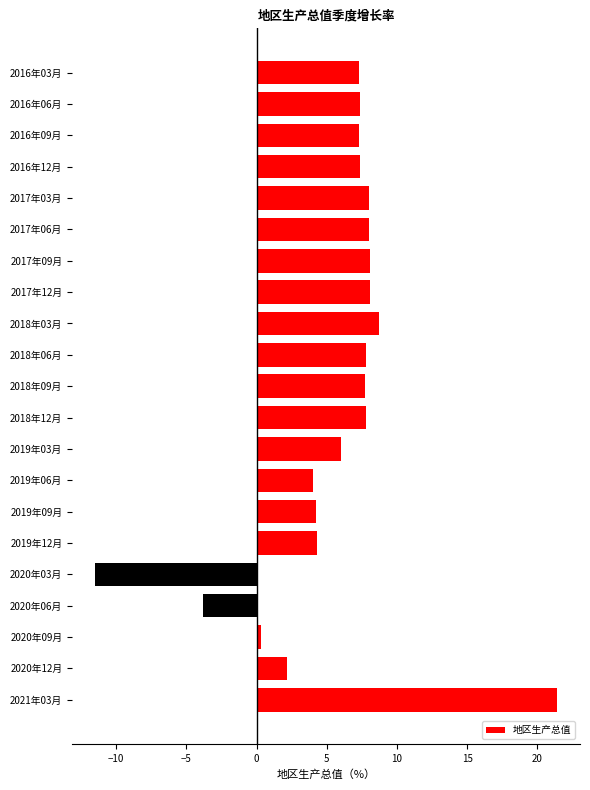

What is the approximate value at 2016年12月?

7.4